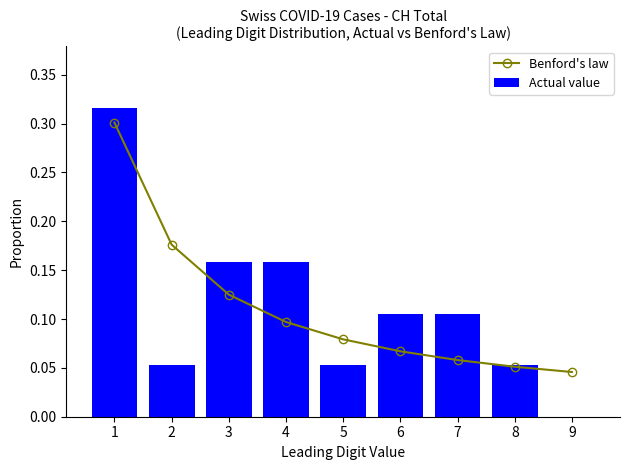

Does the chart contain any negative values?

No